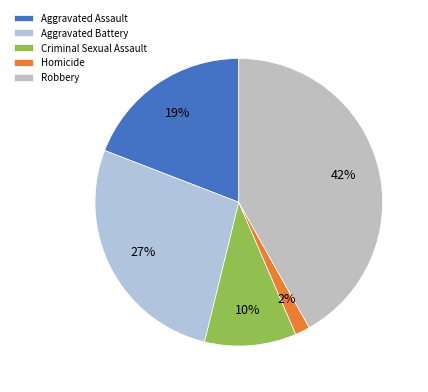

What is the largest slice in the pie chart?

Robbery